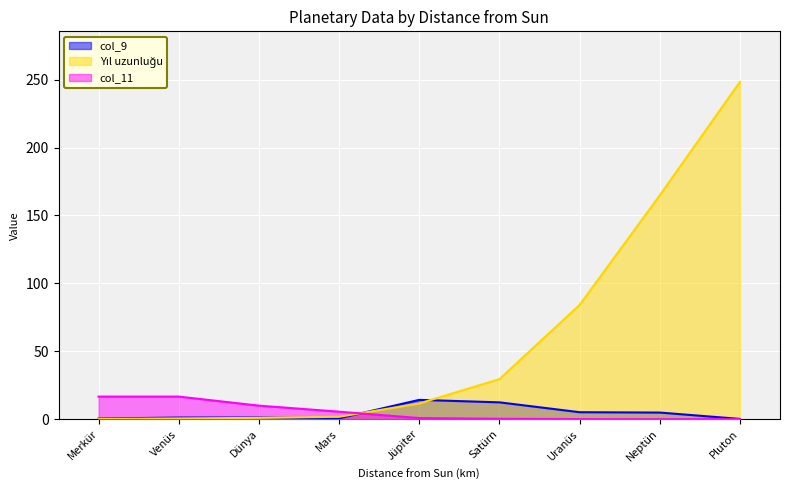

What is the value of the Yıl uzunluğu point at the 2nd from the left?

0.6